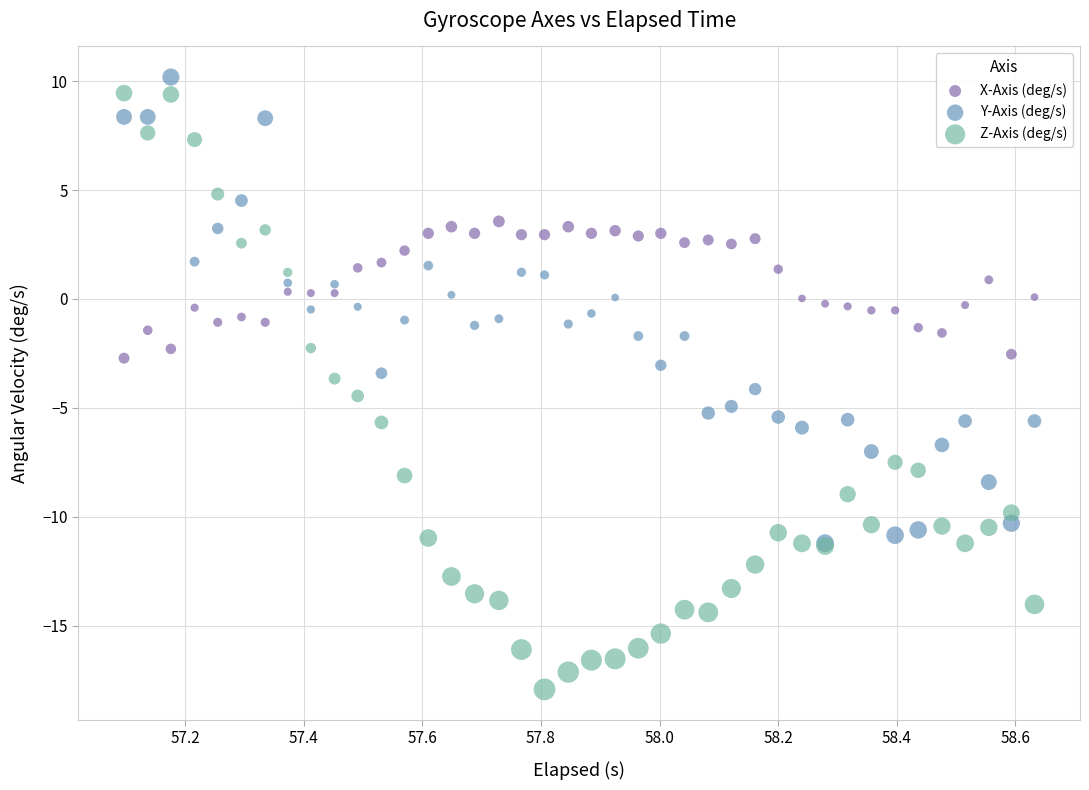

Which series has the widest spread of Y values?

Z-Axis (deg/s)